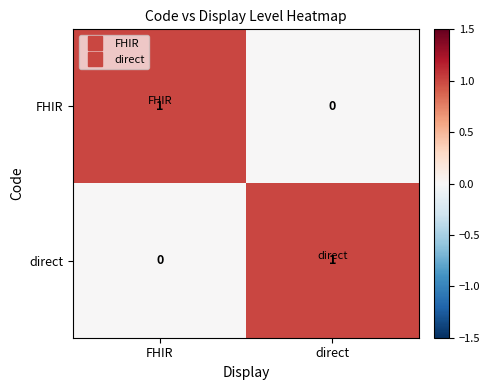

Which category has the highest value in the FHIR series?

FHIR